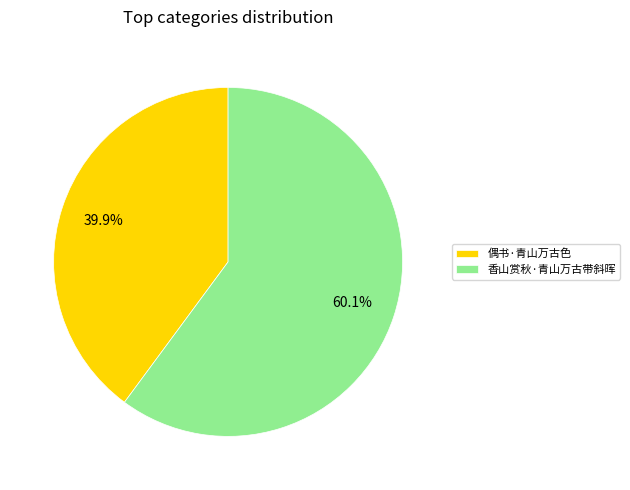

Which slice is the smallest?

偶书·青山万古色